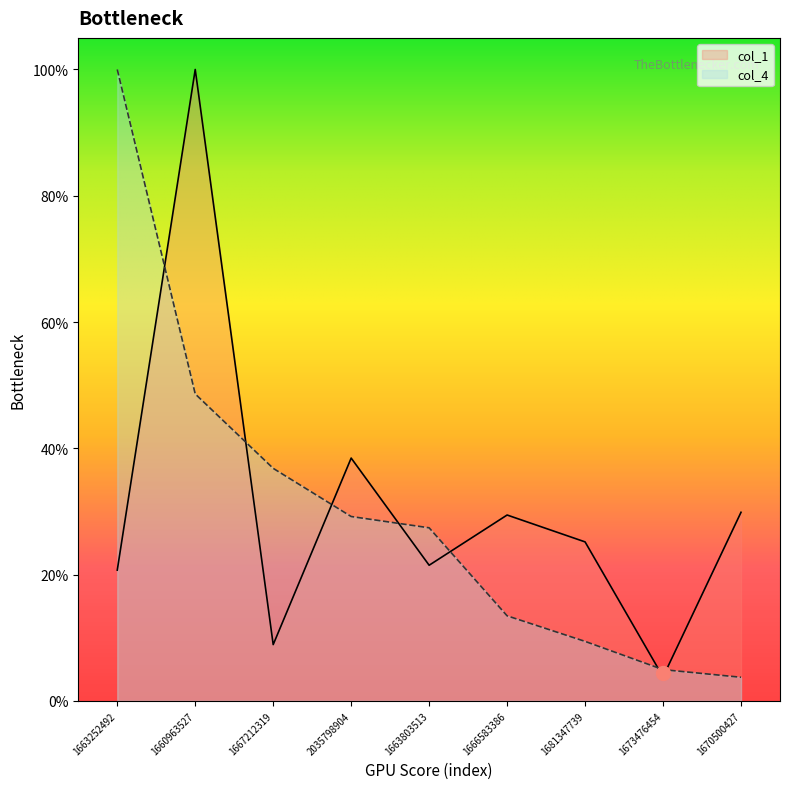

What is the difference between the col_4 values at 1663803513 and 1666583386?

13.9